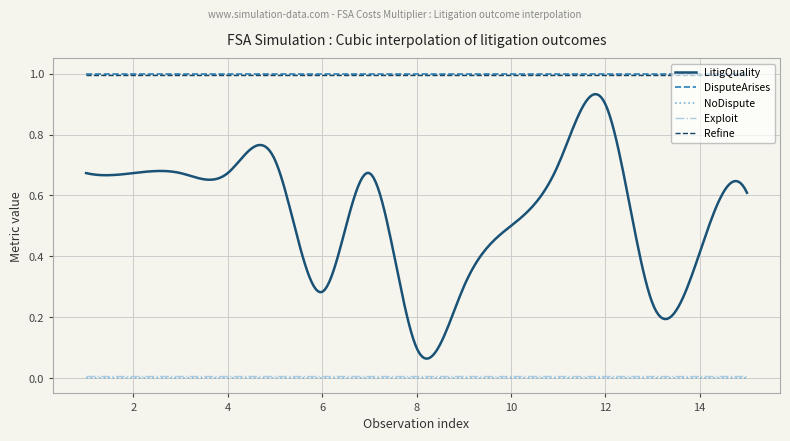

Which series has the largest range (max minus min)?

LitigQuality